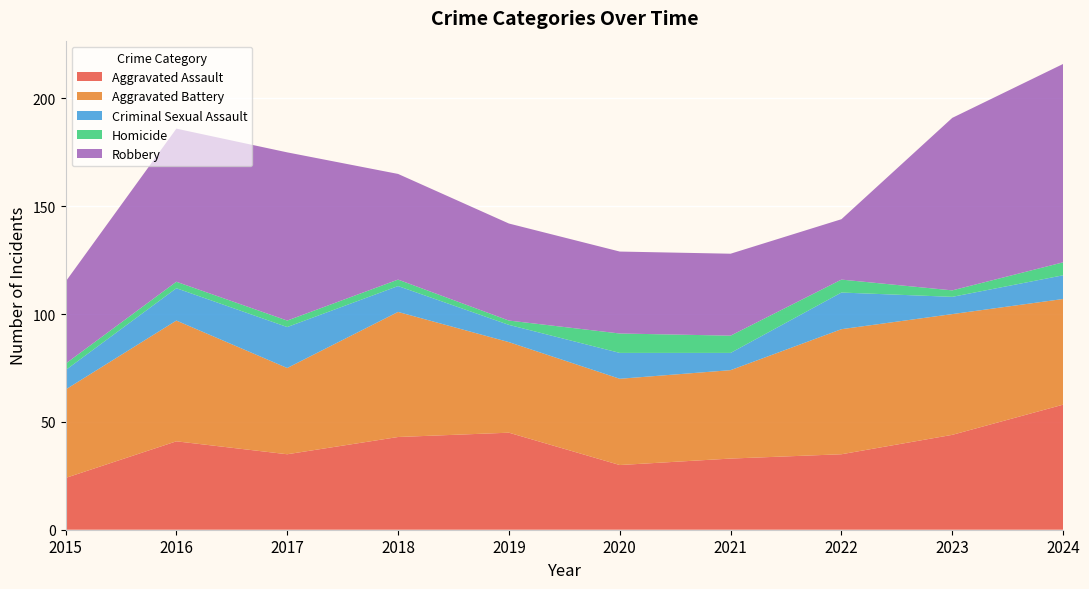

Reading left to right, transcribe all the data shown in this chart.

Aggravated Assault: 2015=24	2016=41	2017=35	2018=43	2019=45	2020=30	2021=33	2022=35	2023=44	2024=58
Aggravated Battery: 2015=41	2016=56	2017=40	2018=58	2019=42	2020=40	2021=41	2022=58	2023=56	2024=49
Criminal Sexual Assault: 2015=9	2016=15	2017=19	2018=12	2019=8	2020=12	2021=8	2022=17	2023=8	2024=11
Homicide: 2015=3	2016=3	2017=3	2018=3	2019=2	2020=9	2021=8	2022=6	2023=3	2024=6
Robbery: 2015=38	2016=71	2017=78	2018=49	2019=45	2020=38	2021=38	2022=28	2023=80	2024=92